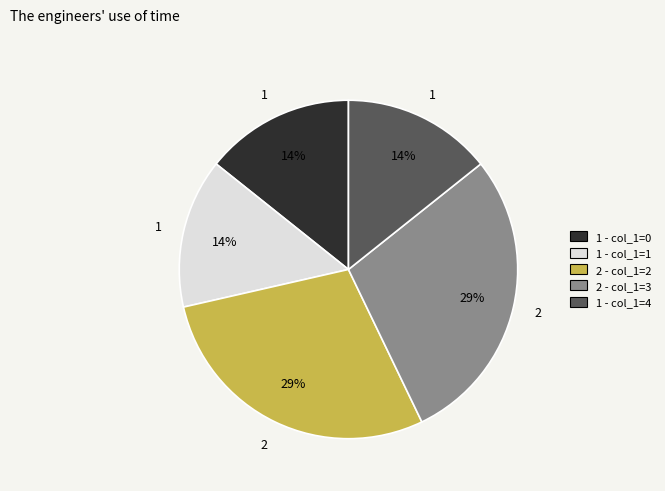

What percentage is the 2 - col_1=2 slice, to the nearest percent?

29%